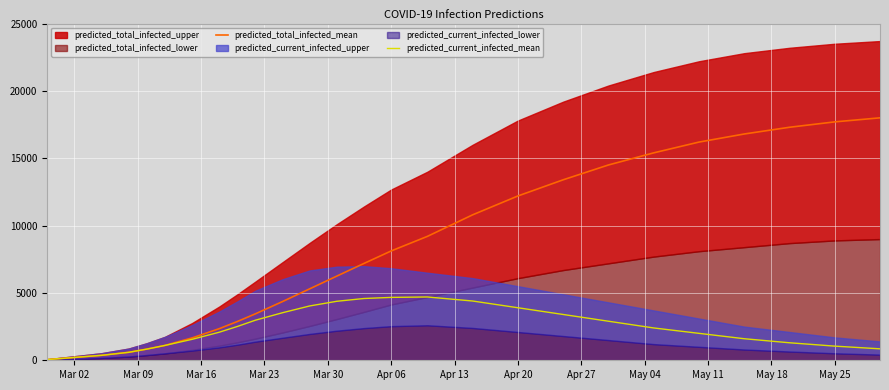

What is the highest value of the predicted_current_infected_mean series?

4700